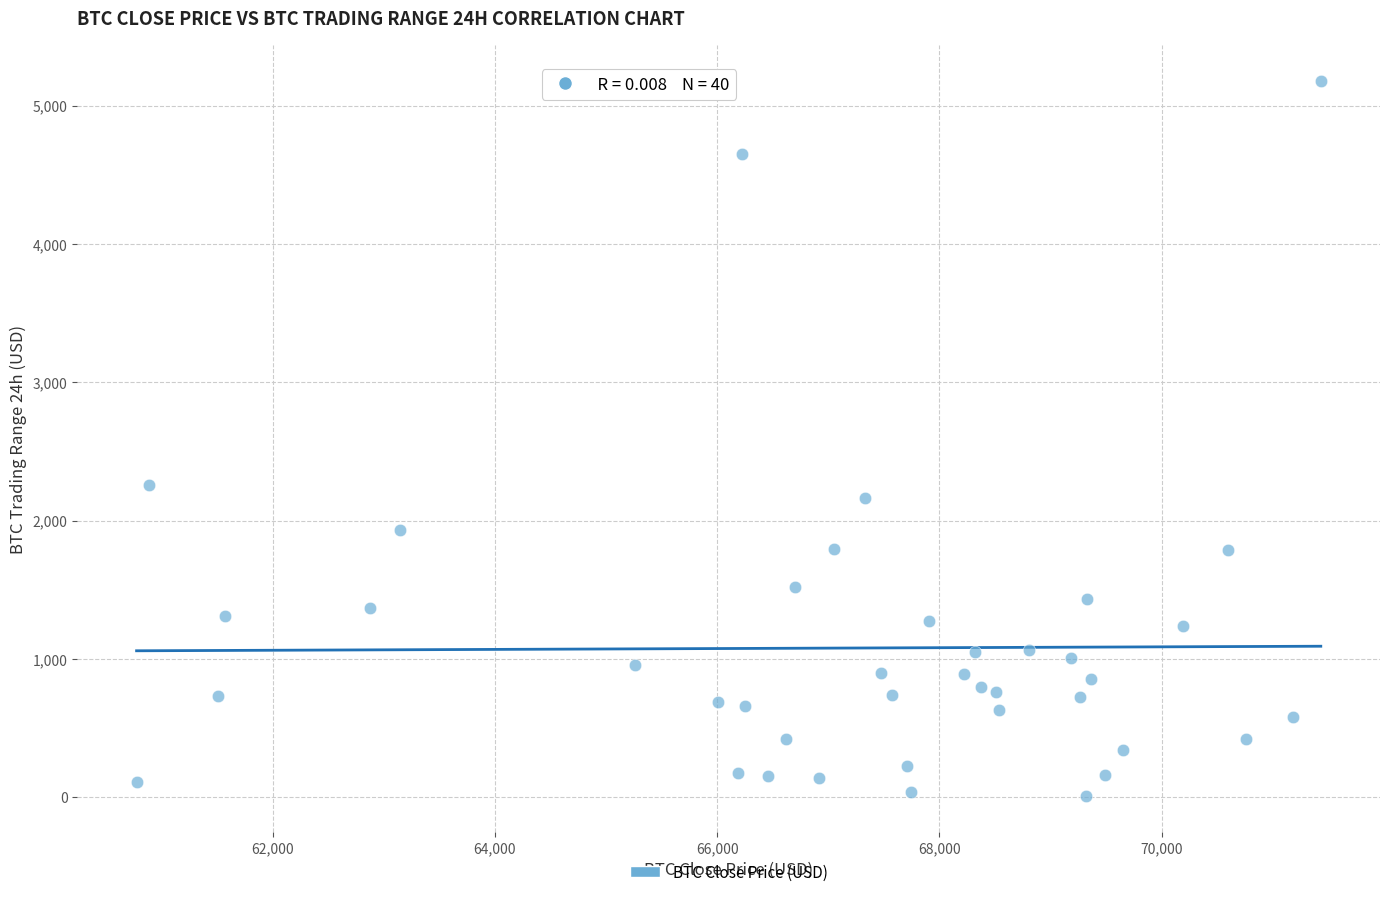

What is the range of X values (max minus min)?

10653.3